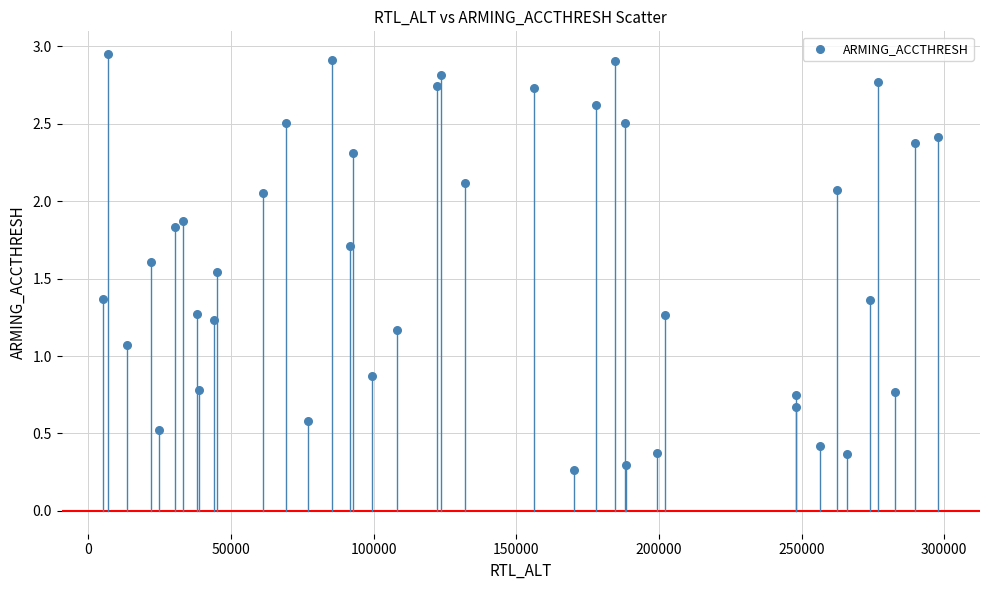

What is the range of X values (max minus min)?

292582.0